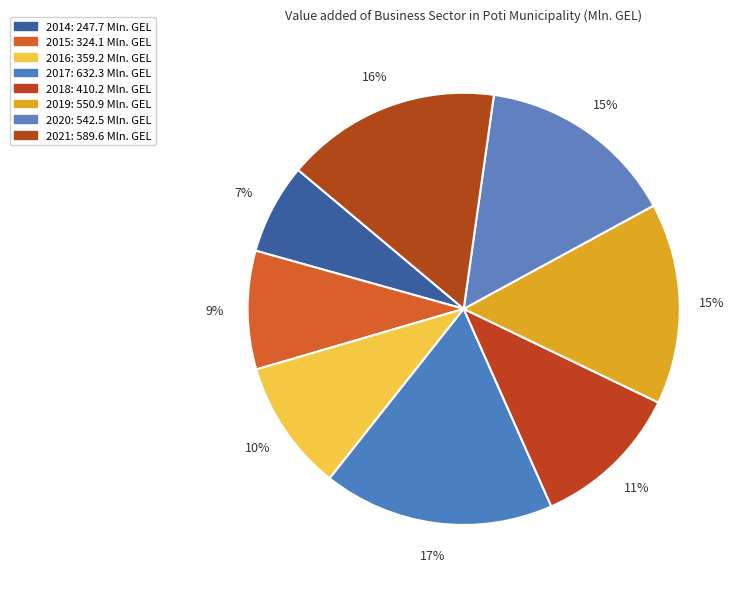

Which has a higher value, 2020 or 2014?

2020